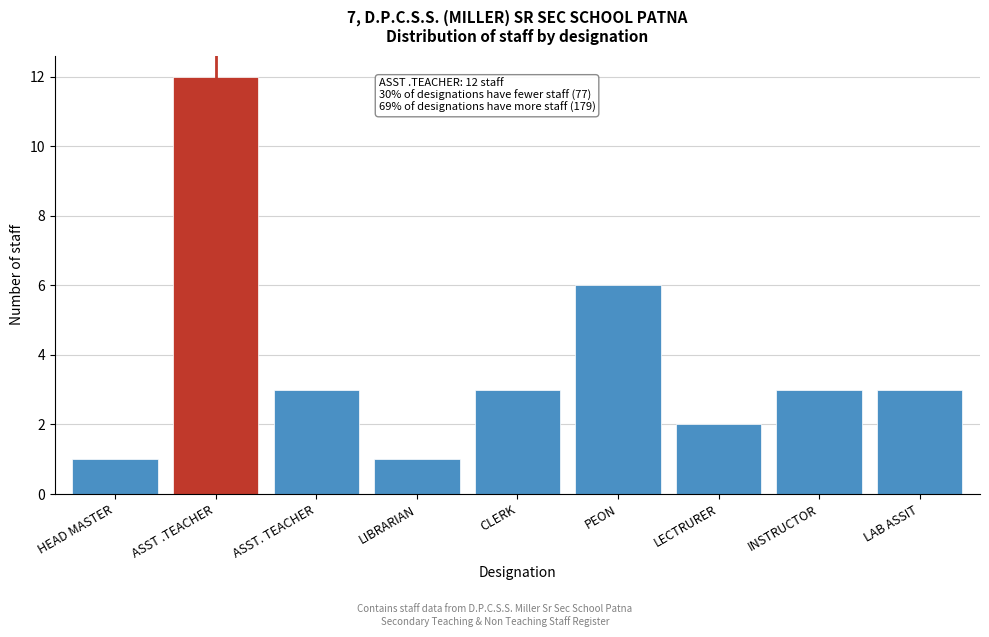

Reading left to right, transcribe all the data shown in this chart.

HEAD MASTER=1	ASST .TEACHER=12	ASST. TEACHER=3	LIBRARIAN=1	CLERK=3	PEON=6	LECTRURER=2	INSTRUCTOR=3	LAB ASSIT=3